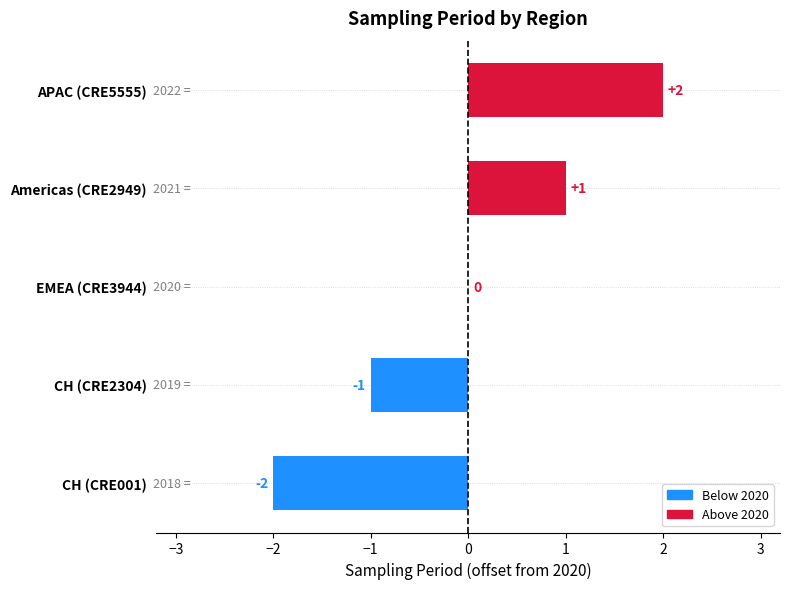

True or false: the data shows -1 at CH (CRE2304).

True